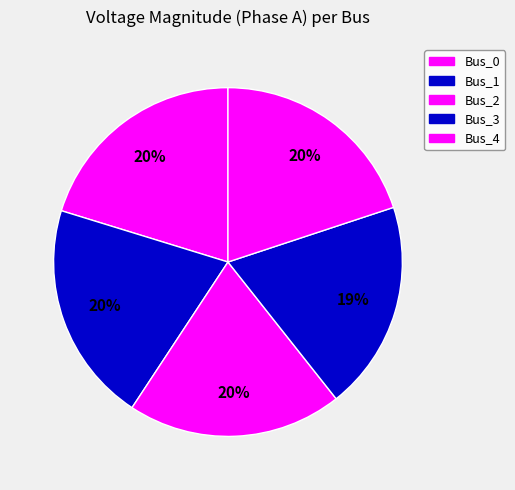

Does Bus_3 represent more than half of the total?

No